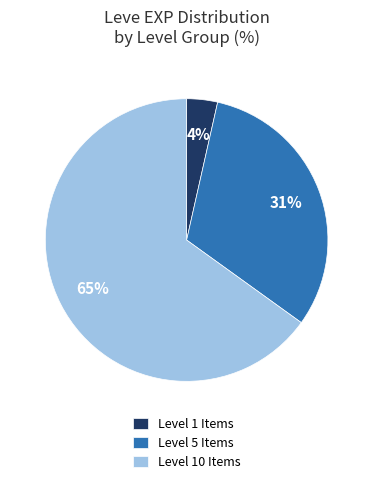

To the nearest percent, what portion does Level 1 Items represent?

4%